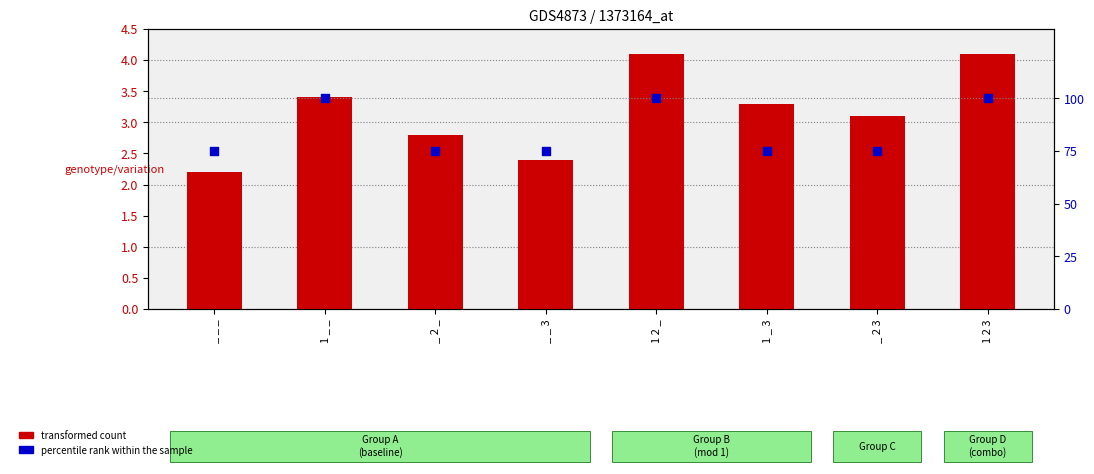

Which series has the largest Y range (max minus min)?

percentile rank within the sample